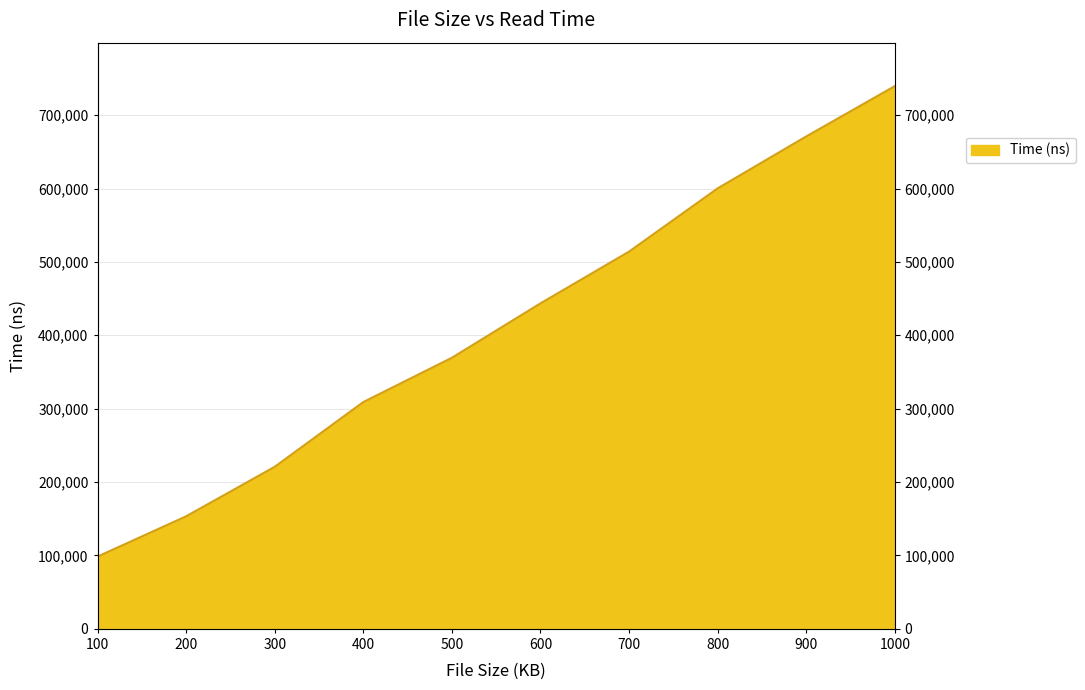

Approximately how many times larger is the value at 1000 compared to 100?

7.5